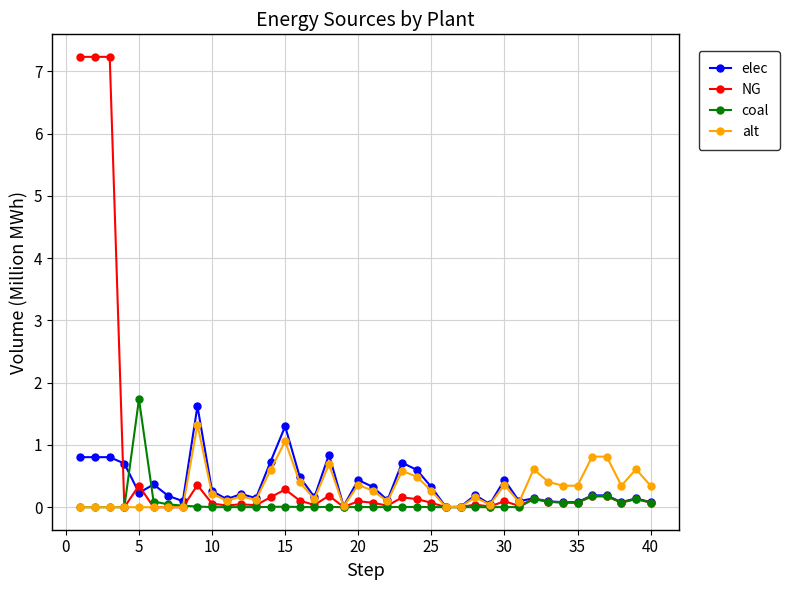

True or false: NG and elec cross at least once.

True